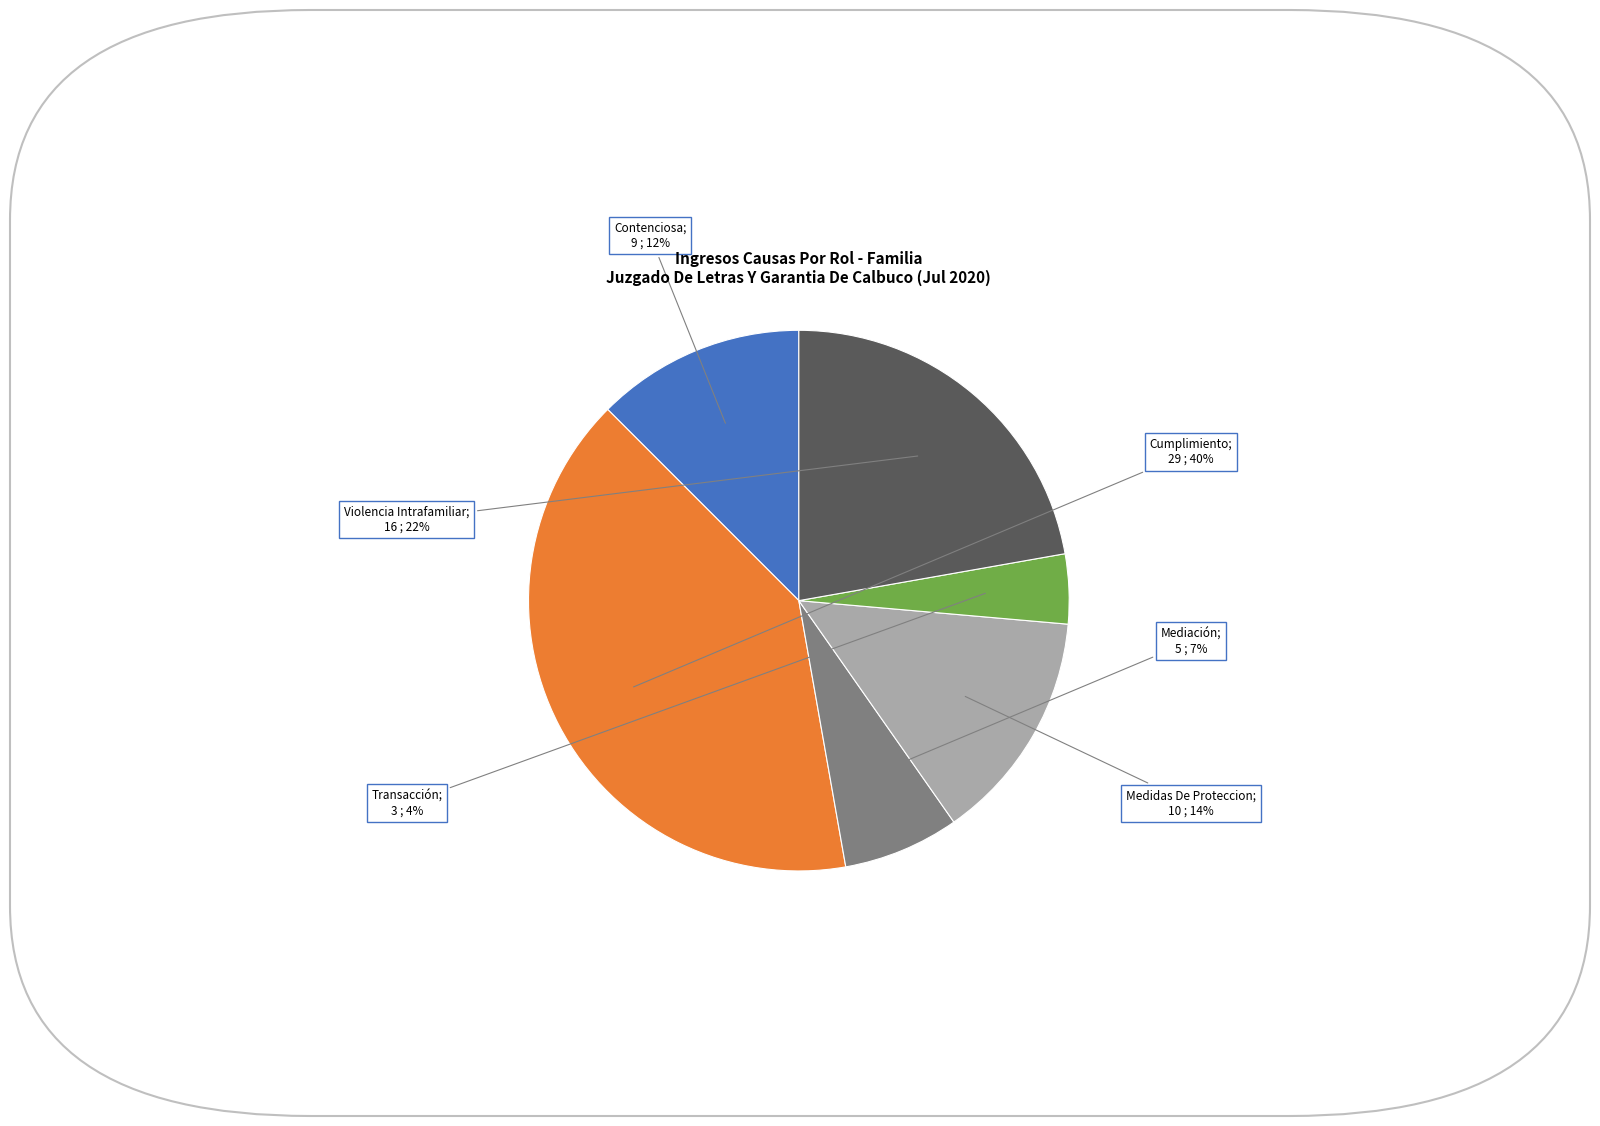

Is there any slice that represents more than half of the pie?

No